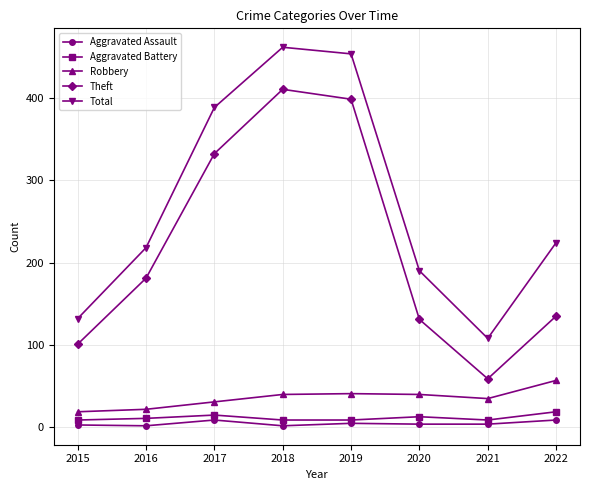

At which label is Theft closest to 234?

2016